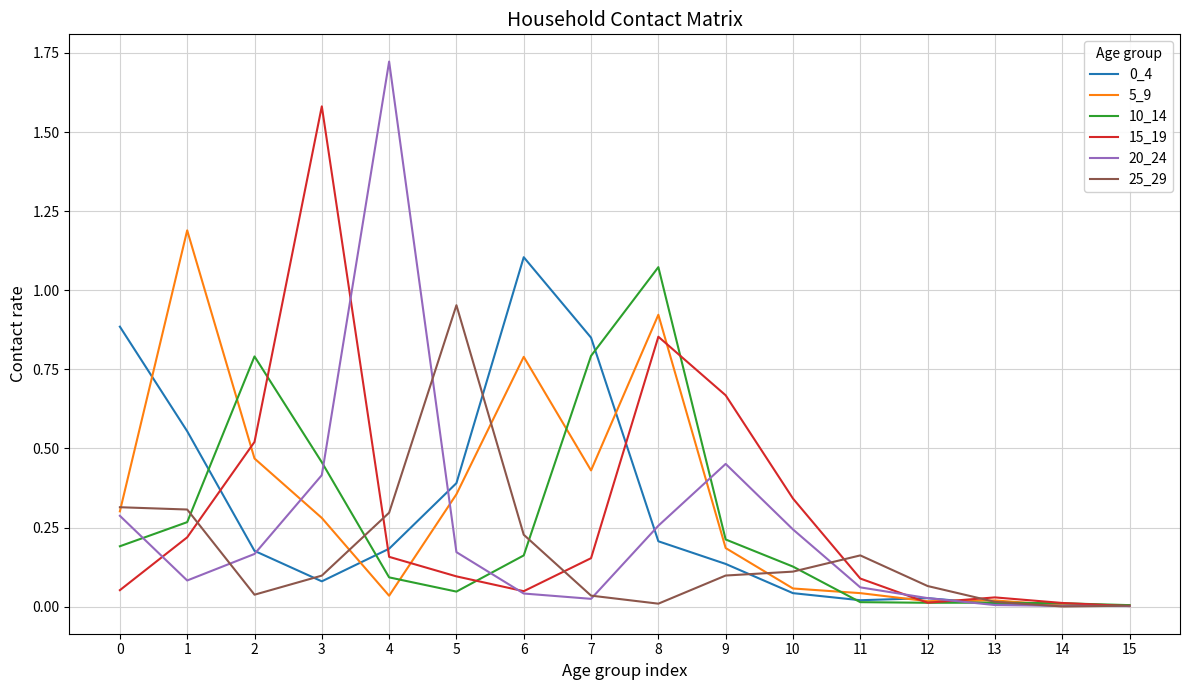

Which label corresponds to the largest value in the chart?

4